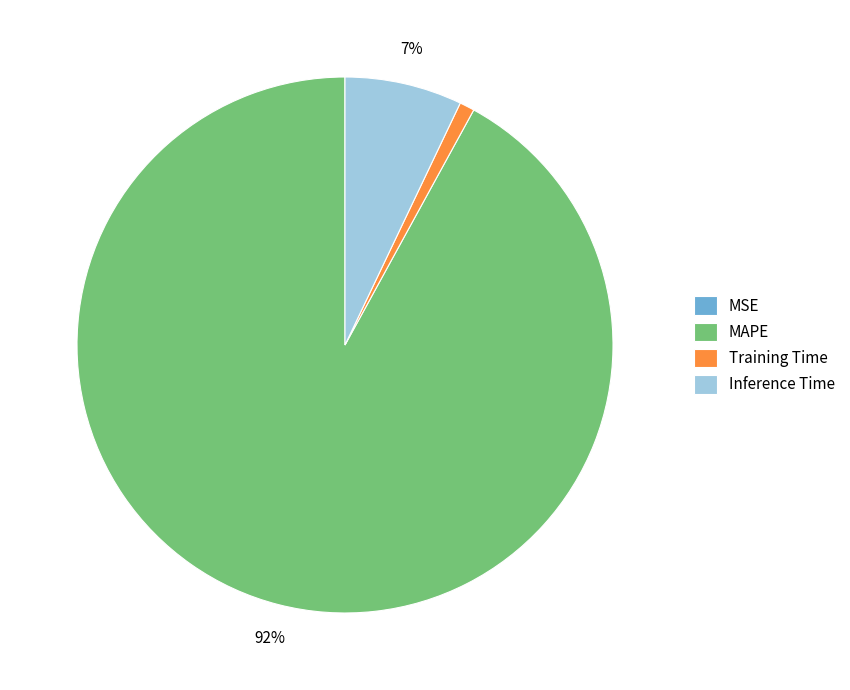

What is the largest slice in the pie chart?

MAPE